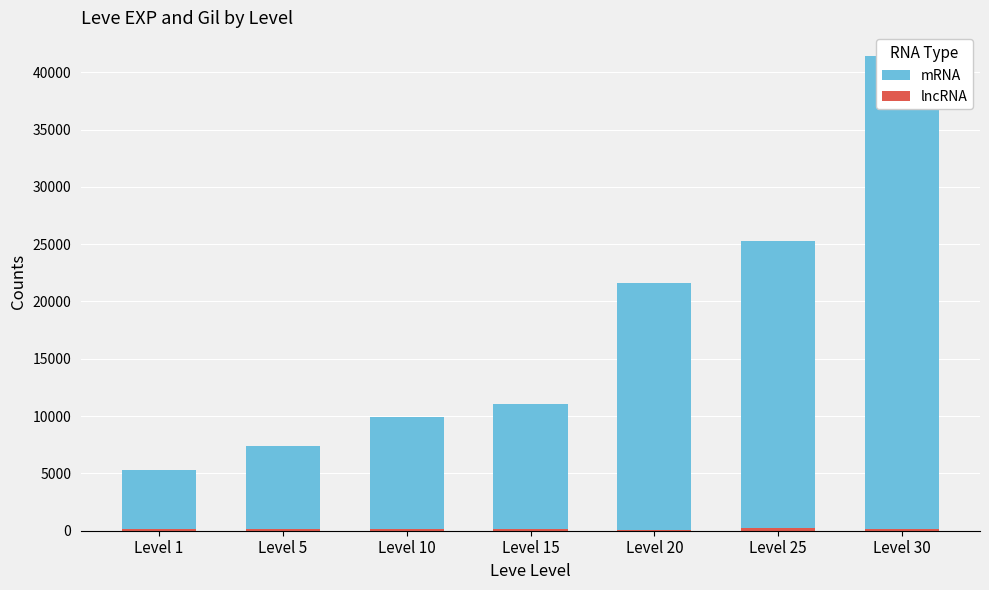

What is the difference between the highest and lowest values at Level 20?

21499